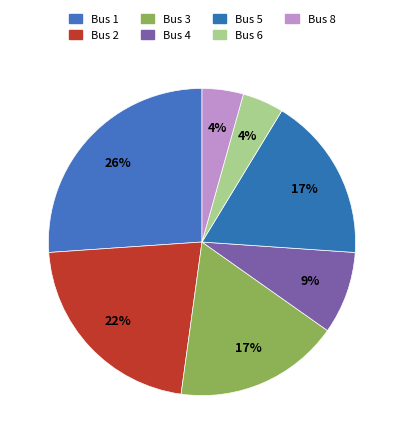

What percentage is NOT represented by Bus 2?

78.3%